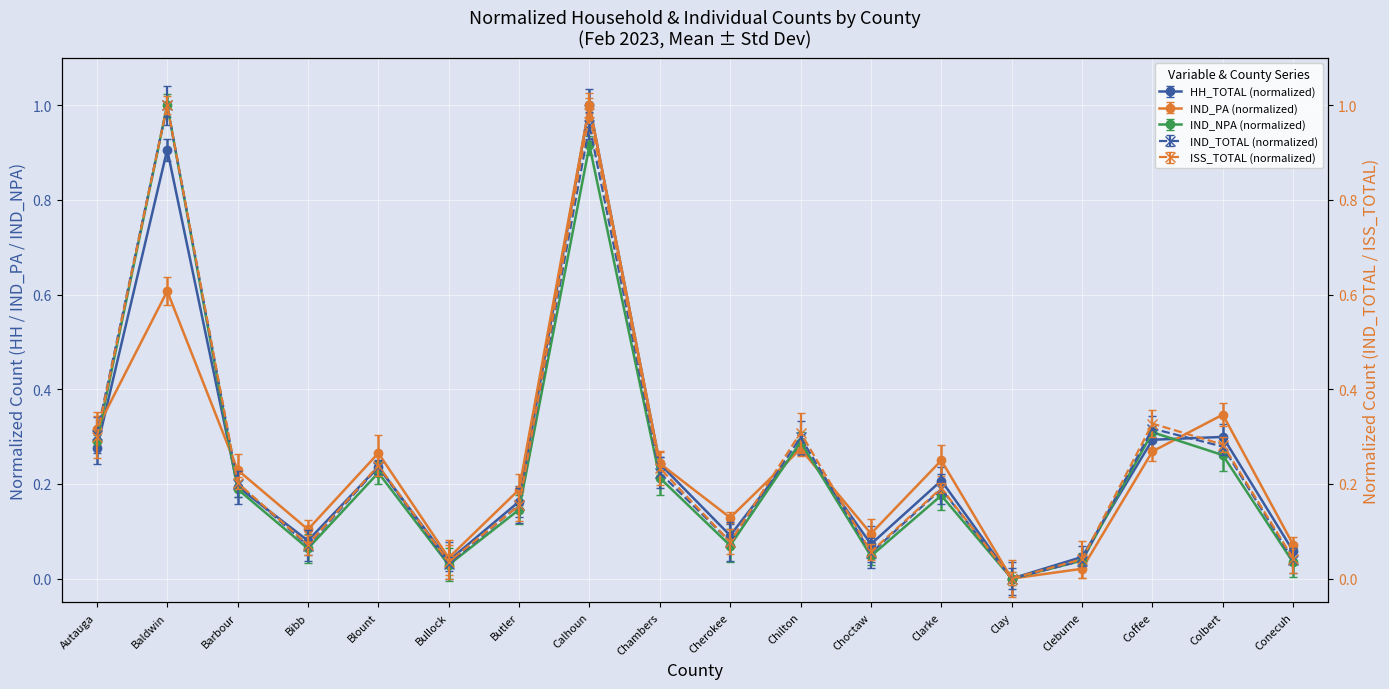

How many times do IND_NPA and IND_PA cross each other?

5